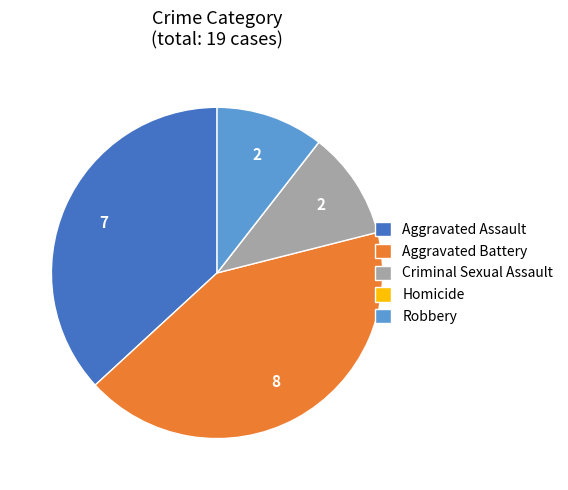

Which category has the biggest portion of the pie?

Aggravated Battery